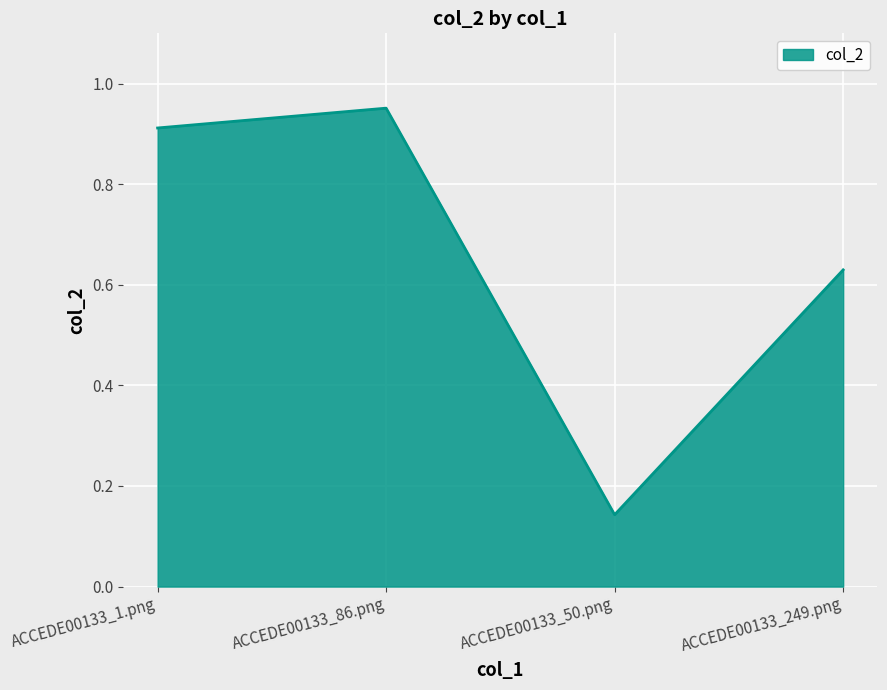

At which category does the chart reach its minimum across all series?

ACCEDE00133_50.png